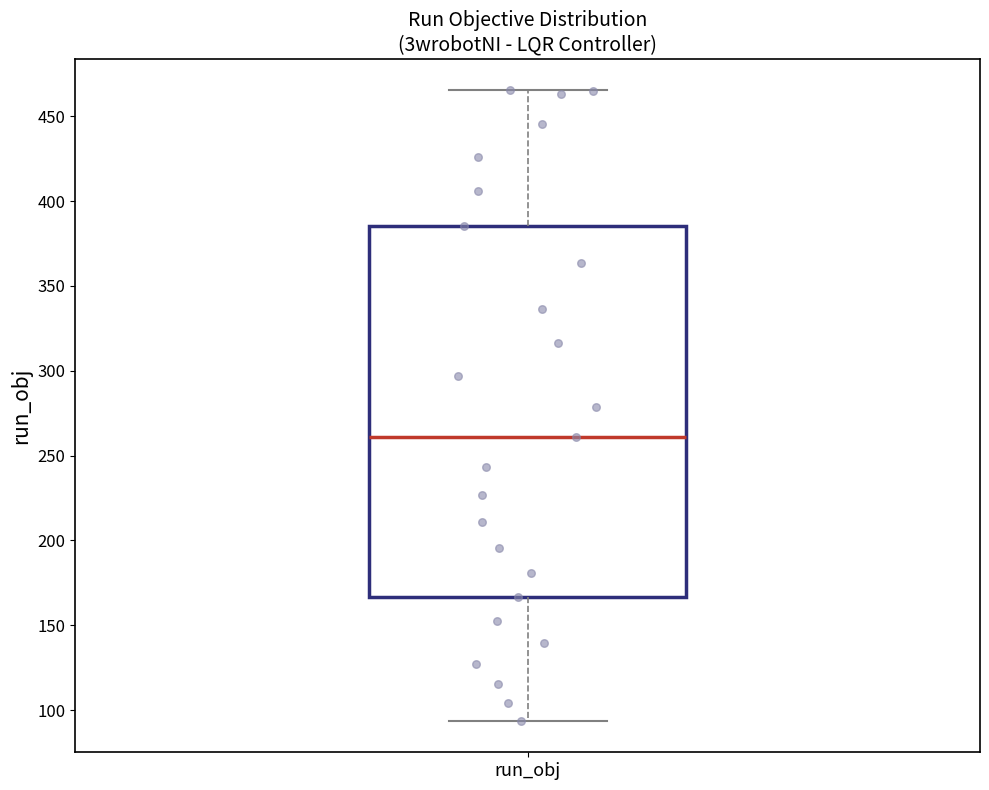

Where does the lower whisker of the box for run_obj end on the y-axis? The values are not printed on the chart, so give them approximately, as read against the axis.

95